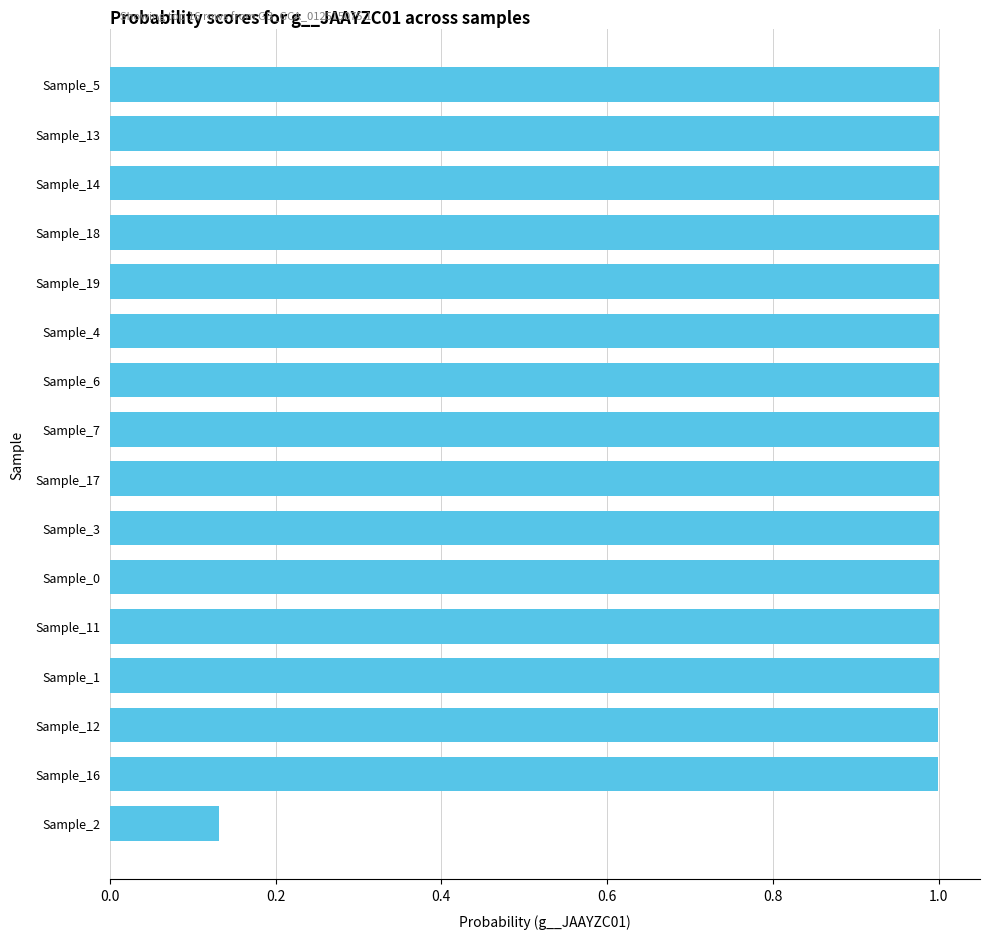

Which category has the lowest value across all series?

Sample_2